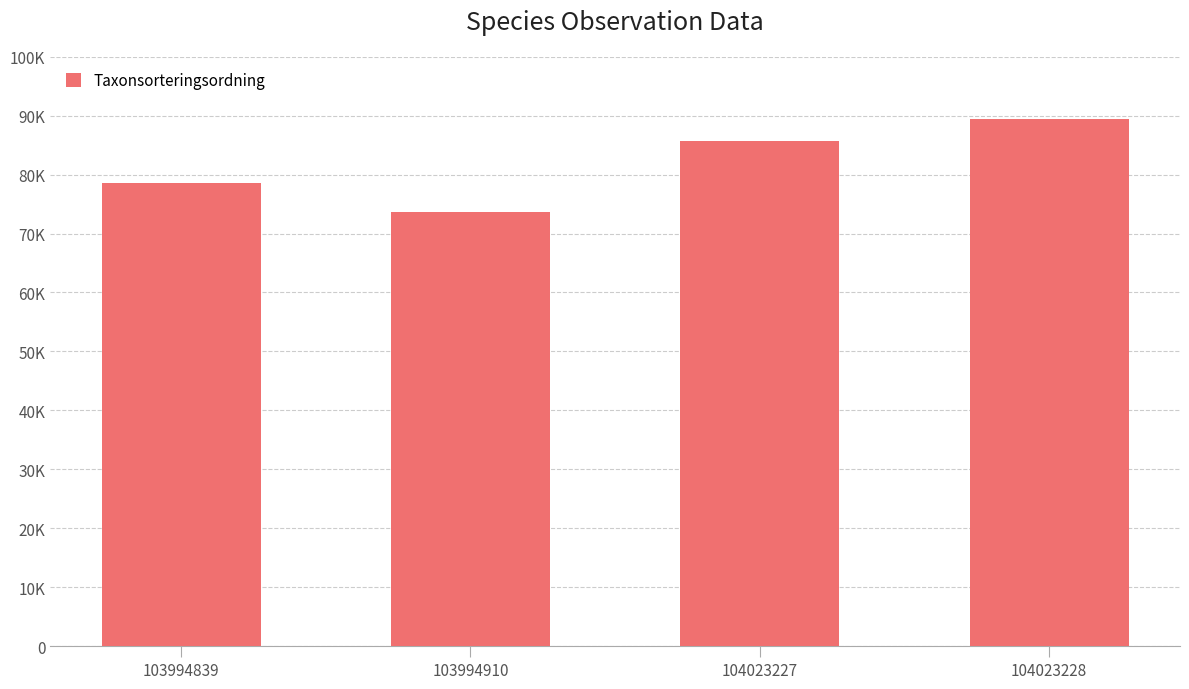

List the labels in order of value, smallest first.

103994910, 103994839, 104023227, 104023228